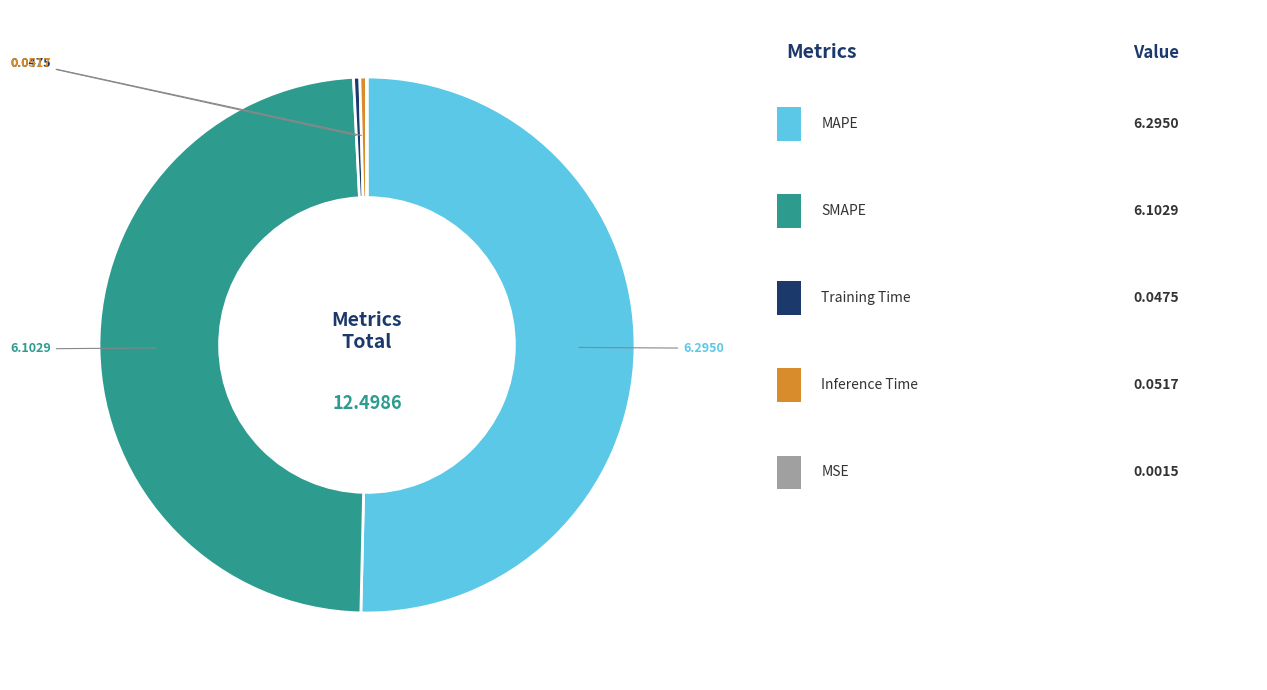

To the nearest percent, what is the difference between the largest and smallest slice percentages?

50%